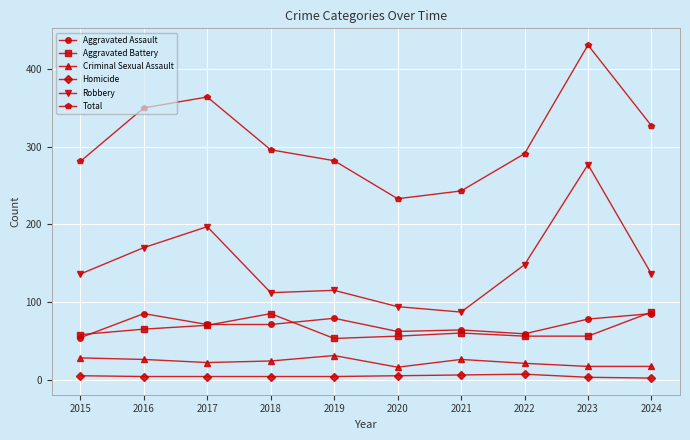

Between 2015 and 2023, which series saw the biggest shift?

Total